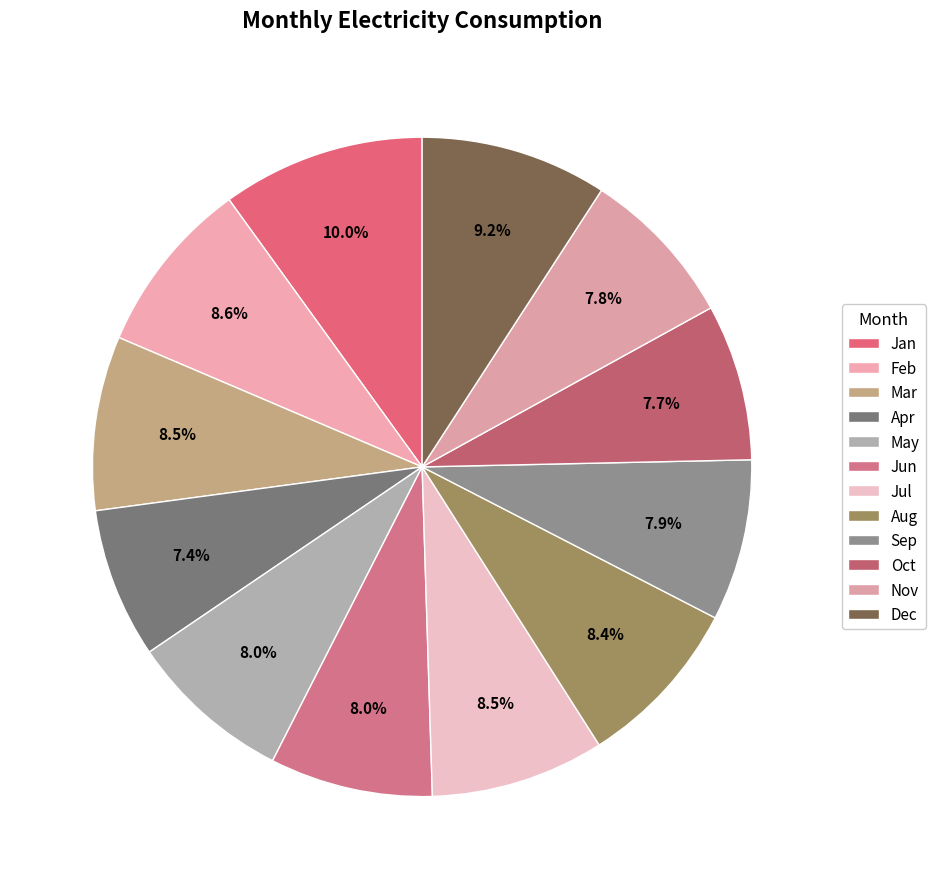

What is the change in value from Aug to Sep?

-47603.3